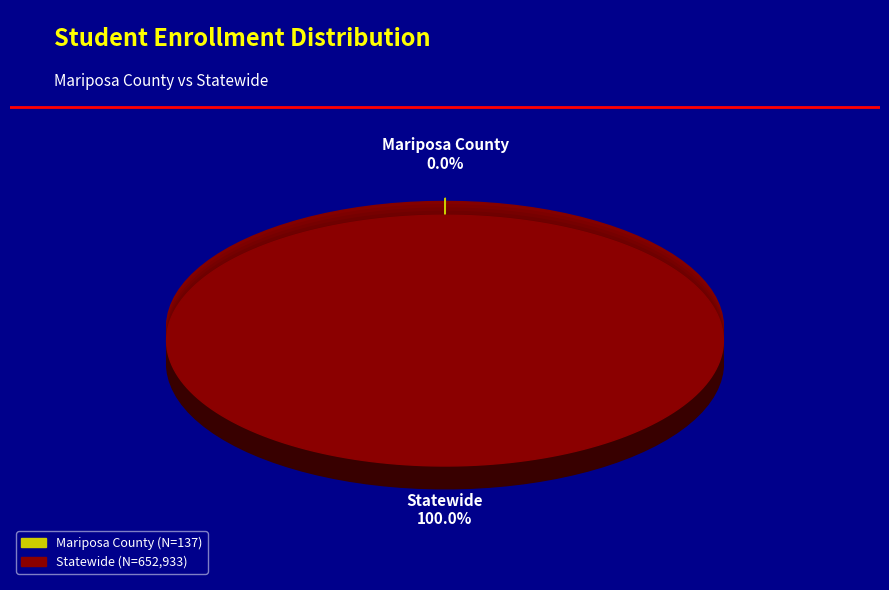

Which slice is the largest?

Statewide